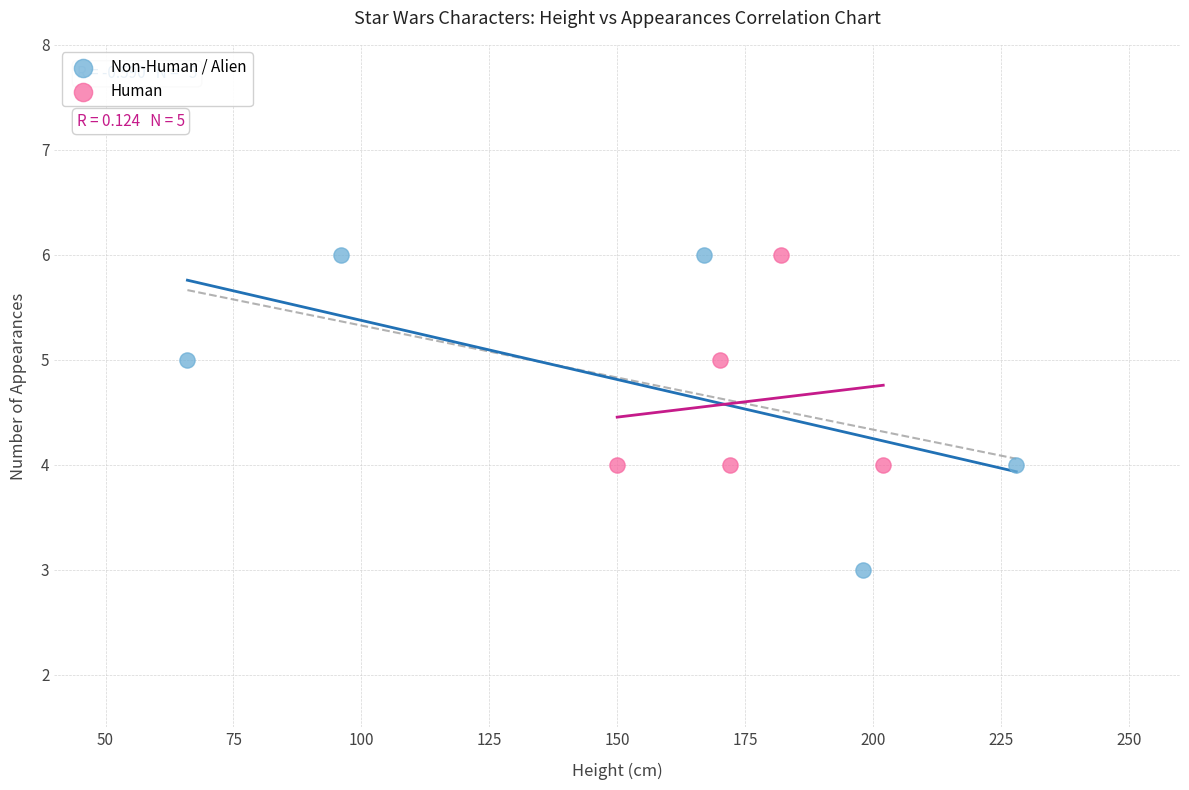

Which series reaches the minimum Y coordinate?

Non-Human / Alien